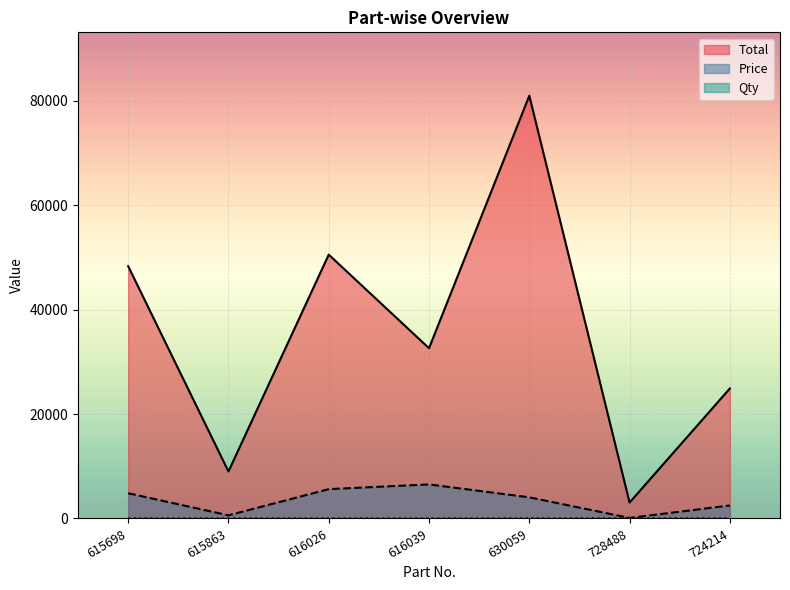

What is the spread (max minus min) of values at 724214?

24890.0